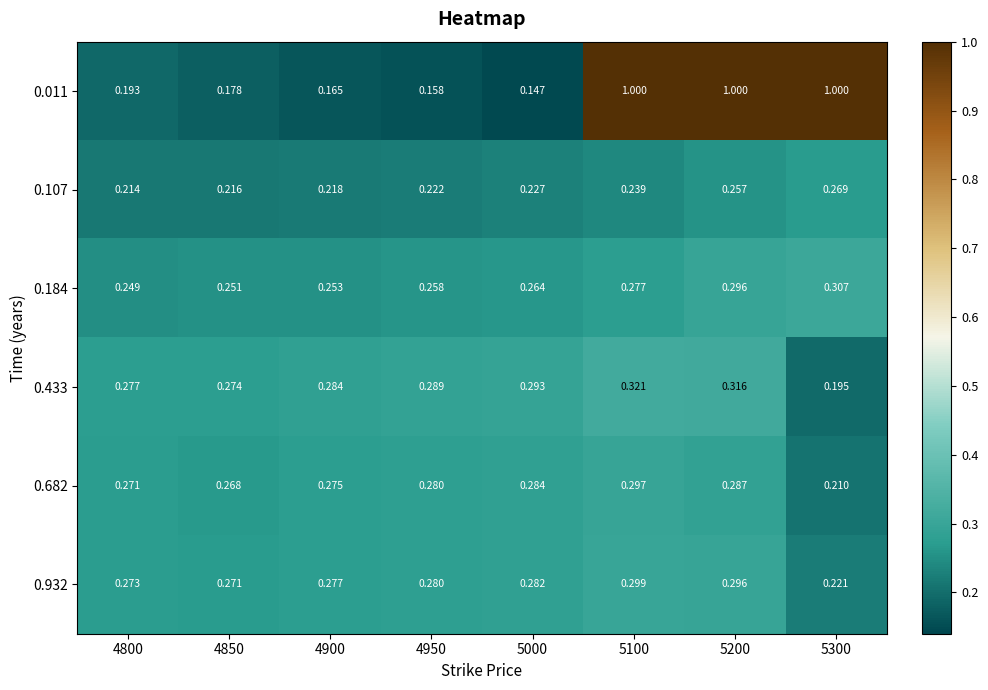

Which series has the largest range (max minus min)?

0.011